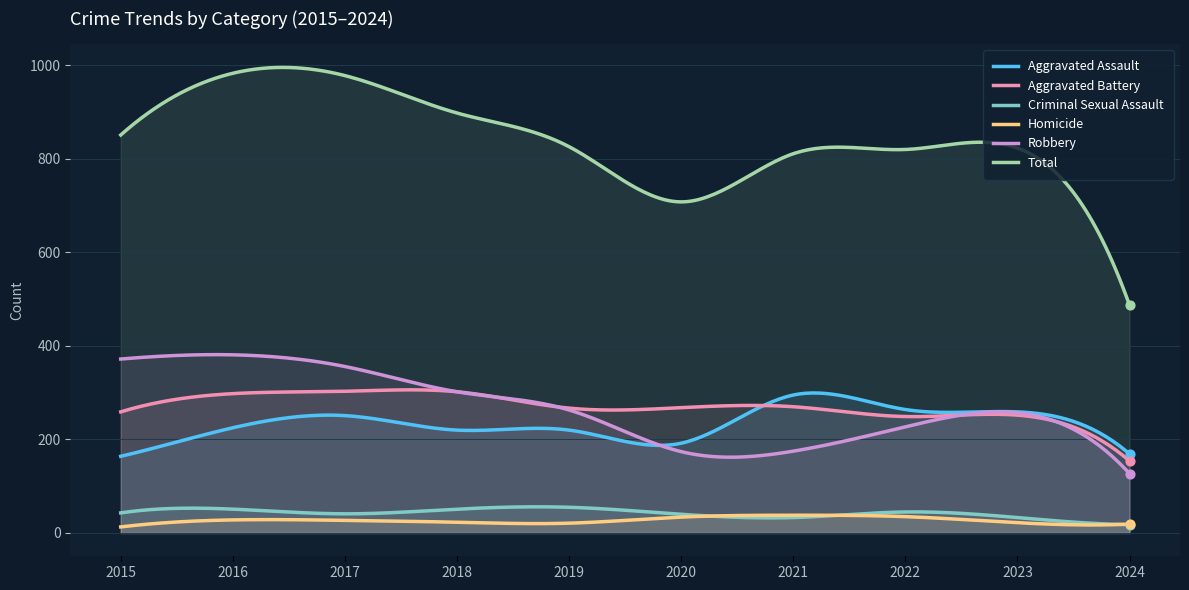

What are all the series names shown in the legend?

Aggravated Assault, Aggravated Battery, Criminal Sexual Assault, Homicide, Robbery, Total